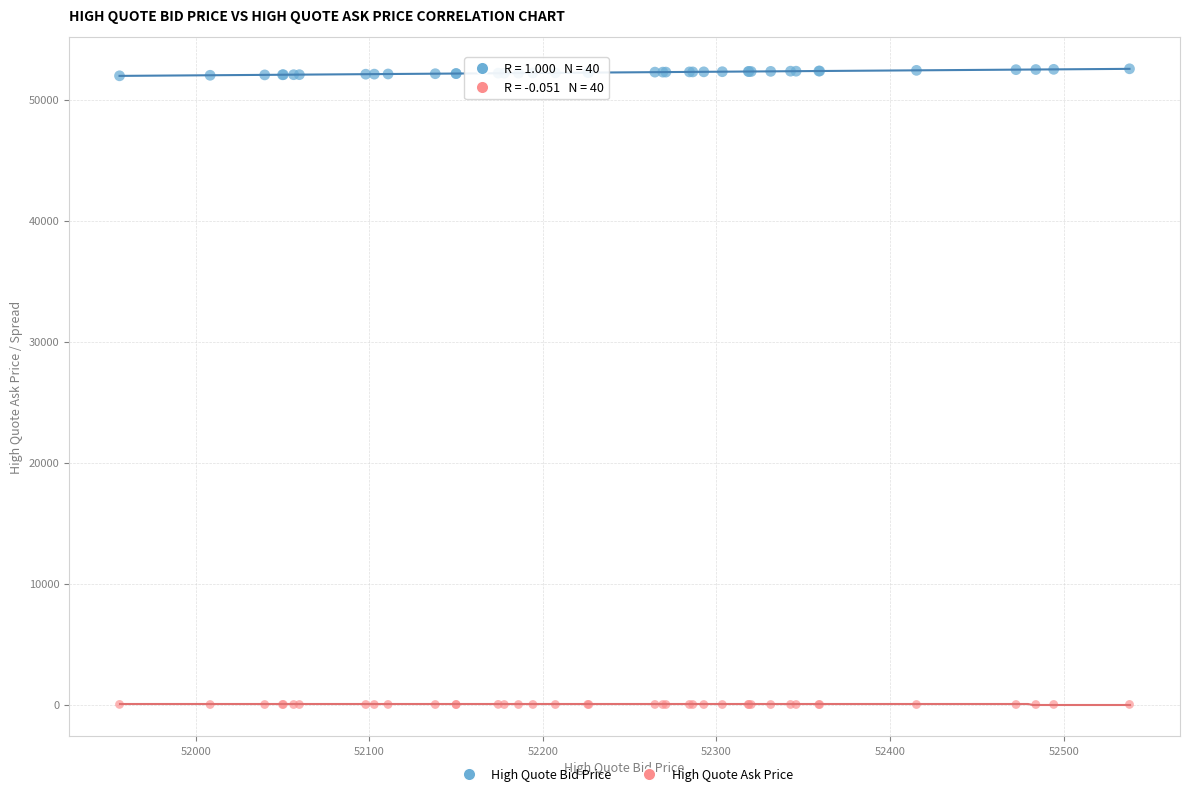

Which series reaches the maximum Y coordinate?

High Quote Bid Price